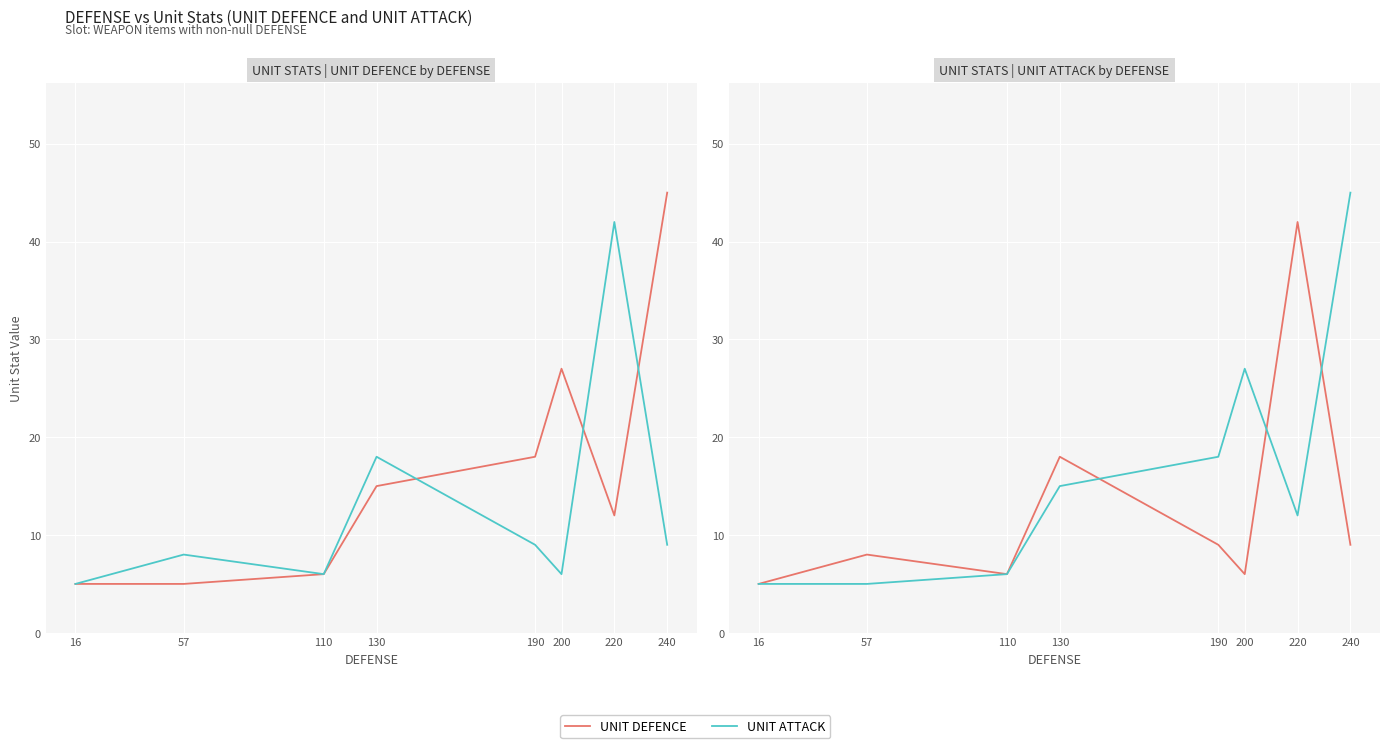

Which series has the largest total across all categories?

UNIT DEFENCE